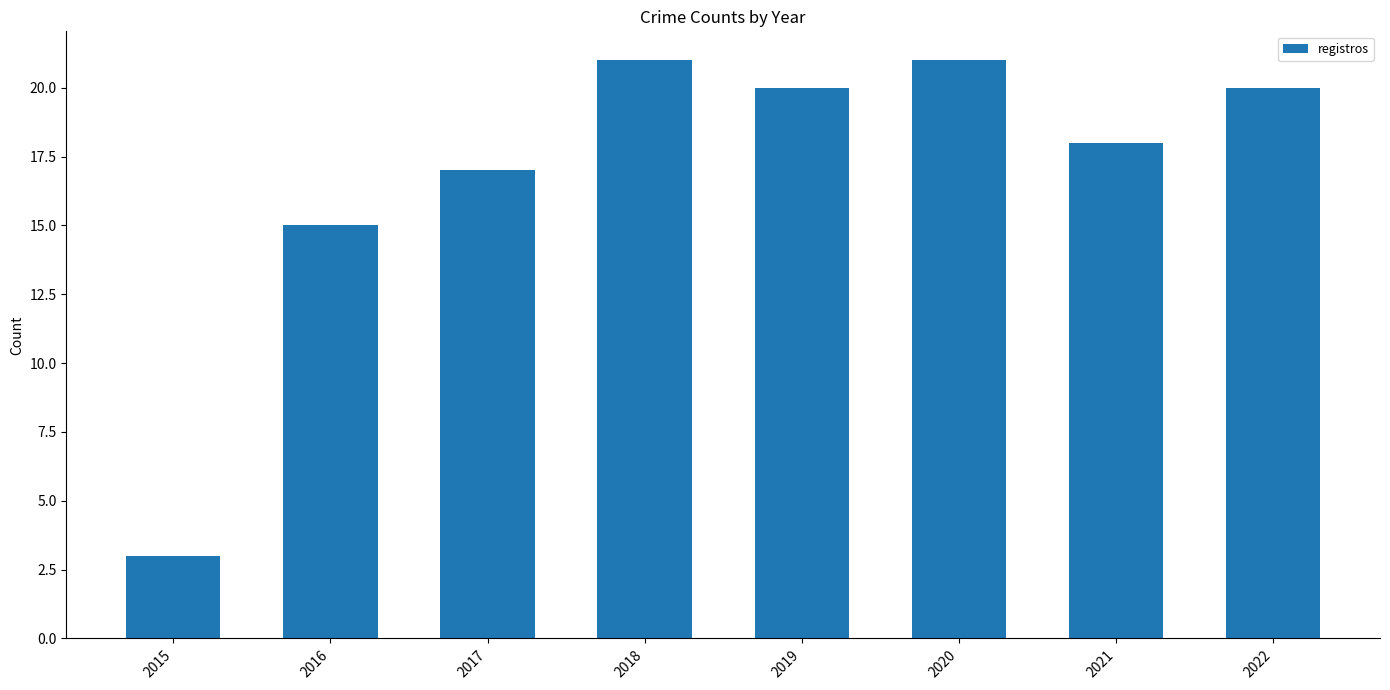

Read the value at 2017, to the nearest 5.

15